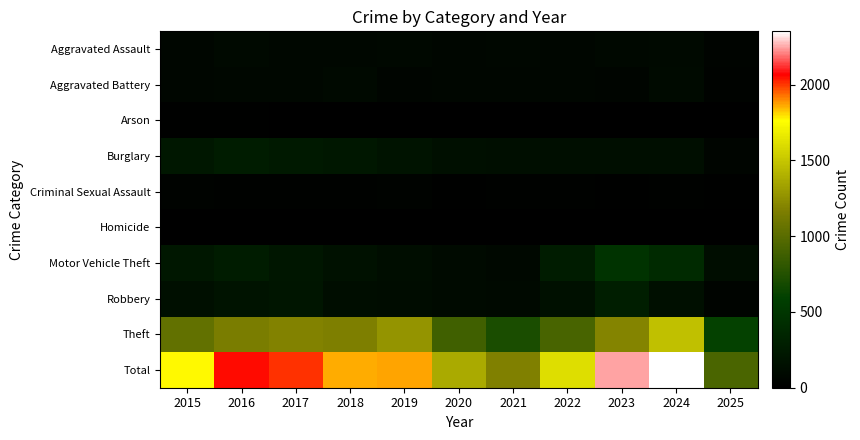

Which series has the largest total across all categories?

Total